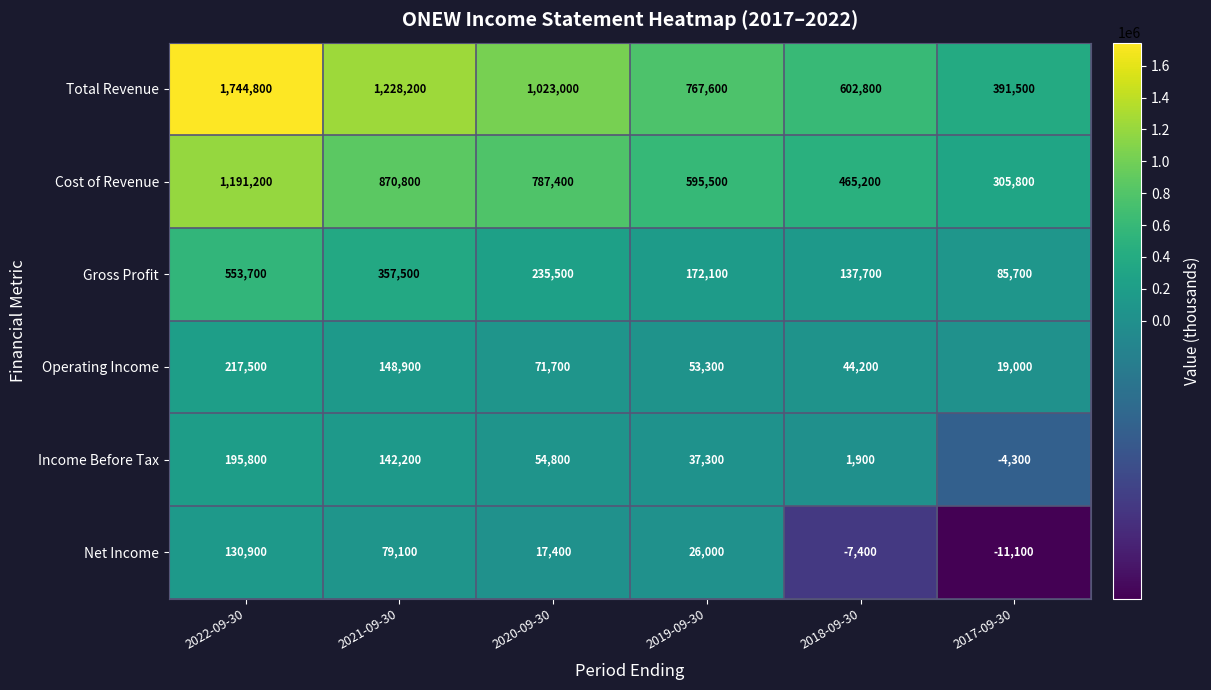

What is the spread (max minus min) of values at 2021-09-30?

1149100